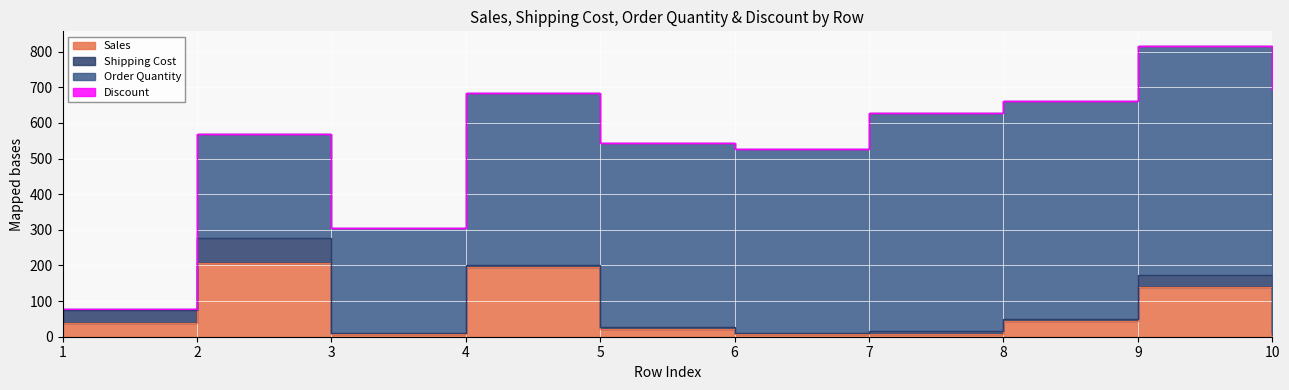

At which category does Sales reach its first local peak?

2